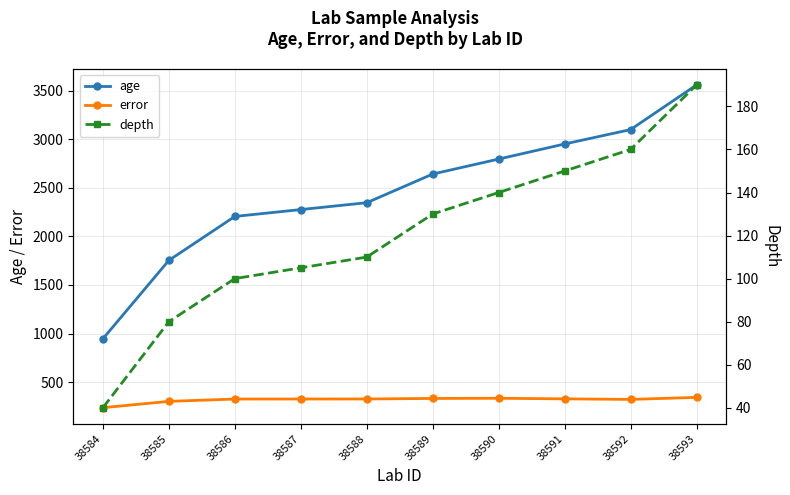

Which has a higher value, 38586 or 38588?

38588